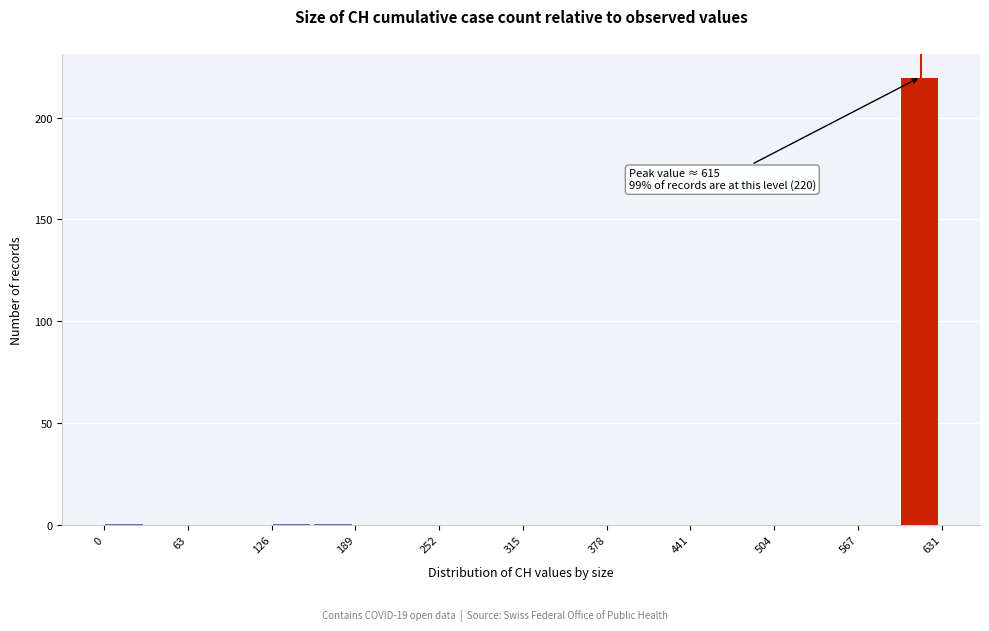

Around what value on the x-axis is the tallest bar? Give the approximate position of its centre, as read against the axis.

610